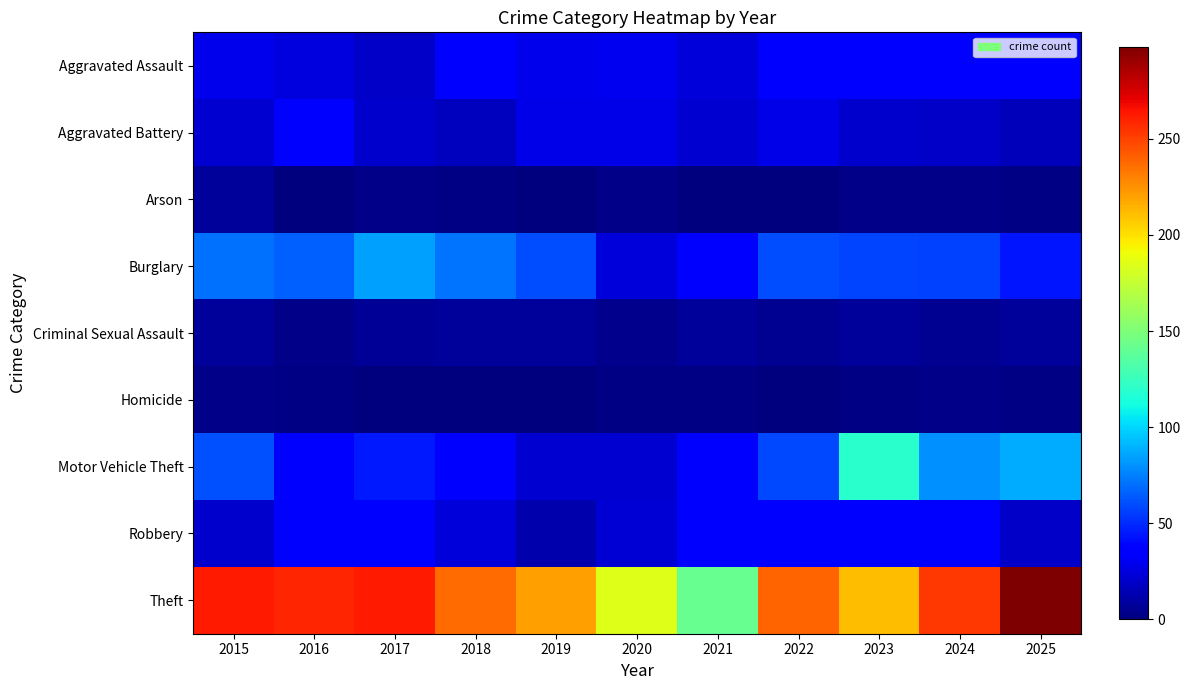

Between 2015 and 2018, which series saw the biggest shift?

Theft